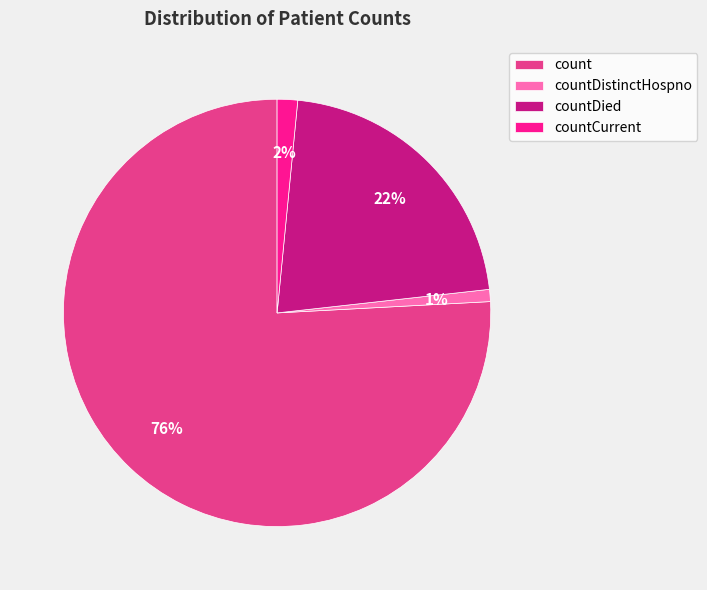

What is the majority slice?

count